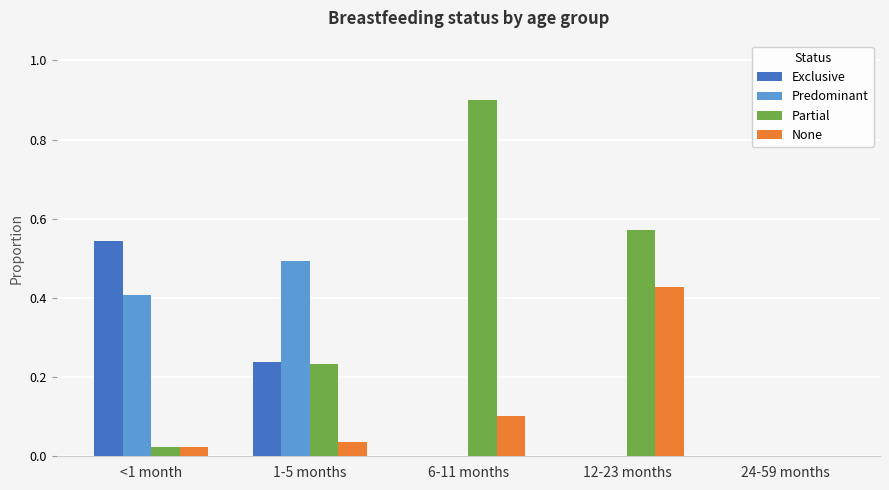

True or false: Predominant has a value of 0.4 at <1 month.

True